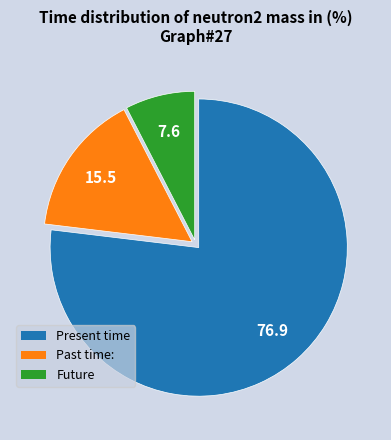

Does any single category account for the majority?

Yes